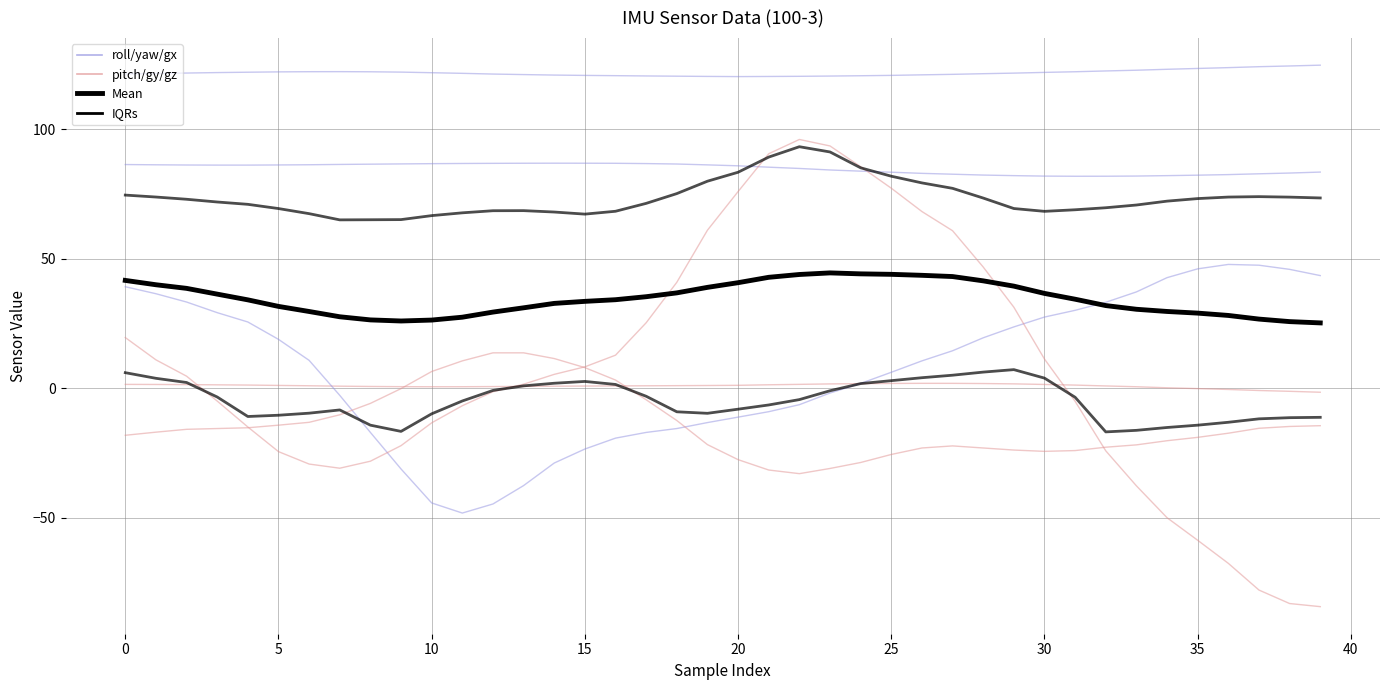

List the series in order of their peak value, highest first.

roll, gy, yaw, gx, gz, pitch